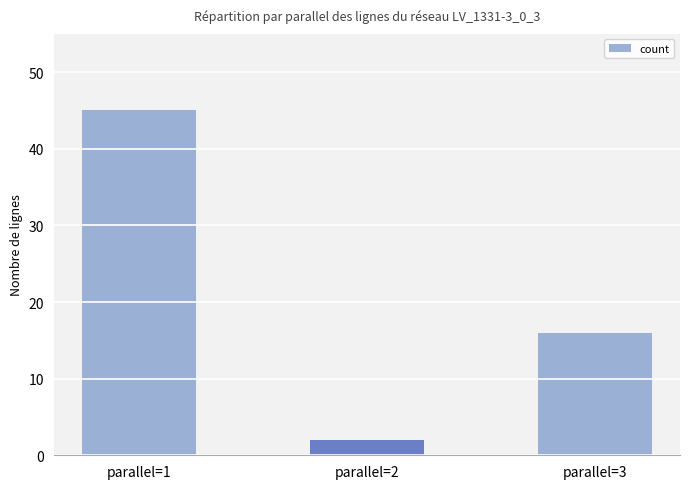

Is it true that the value at parallel=1 is 24?

False